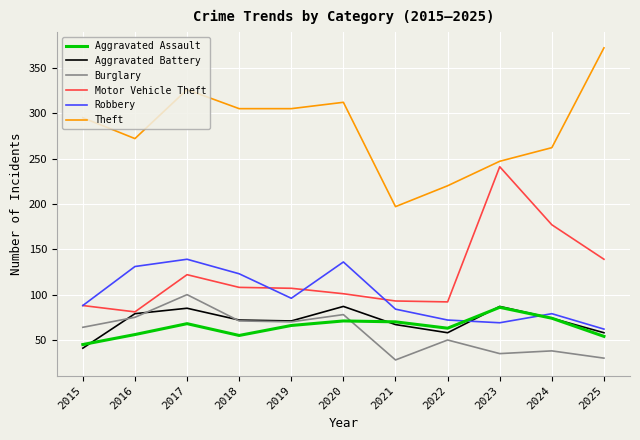

Is the value of Theft at 2018 greater than the value of Aggravated Battery at 2023?

Yes